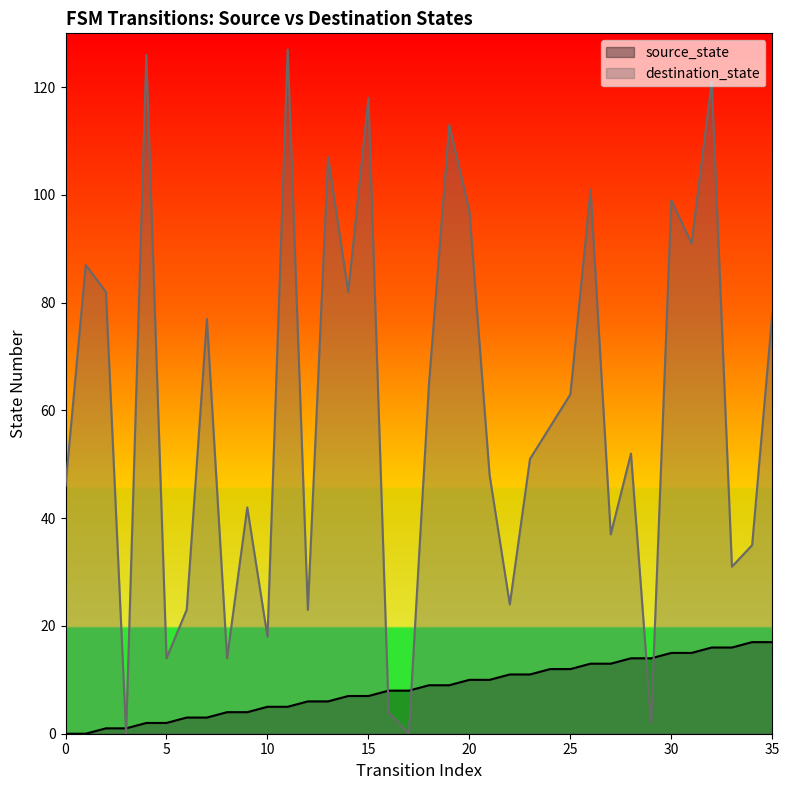

What is the difference between the maximum and minimum values in the destination_state series?

127